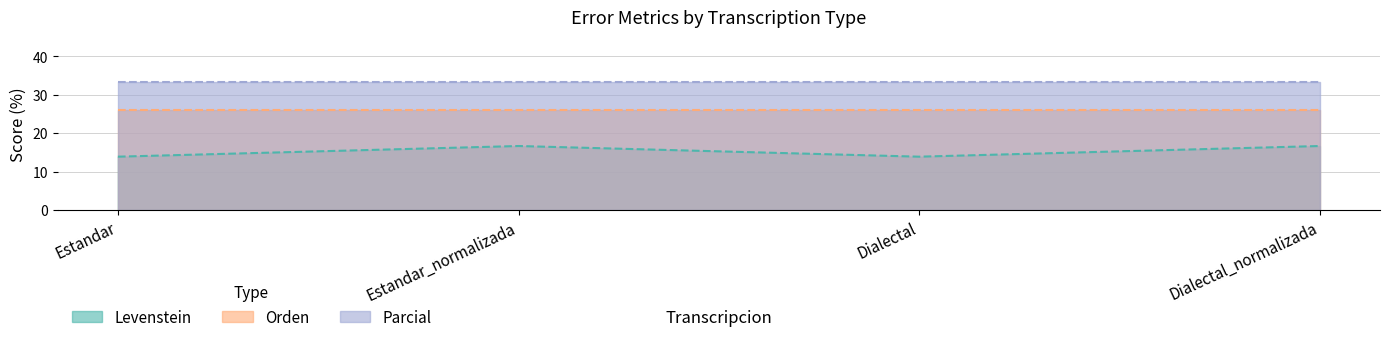

What is the sum of the Orden values at Dialectal_normalizada and Estandar_normalizada?

52.2